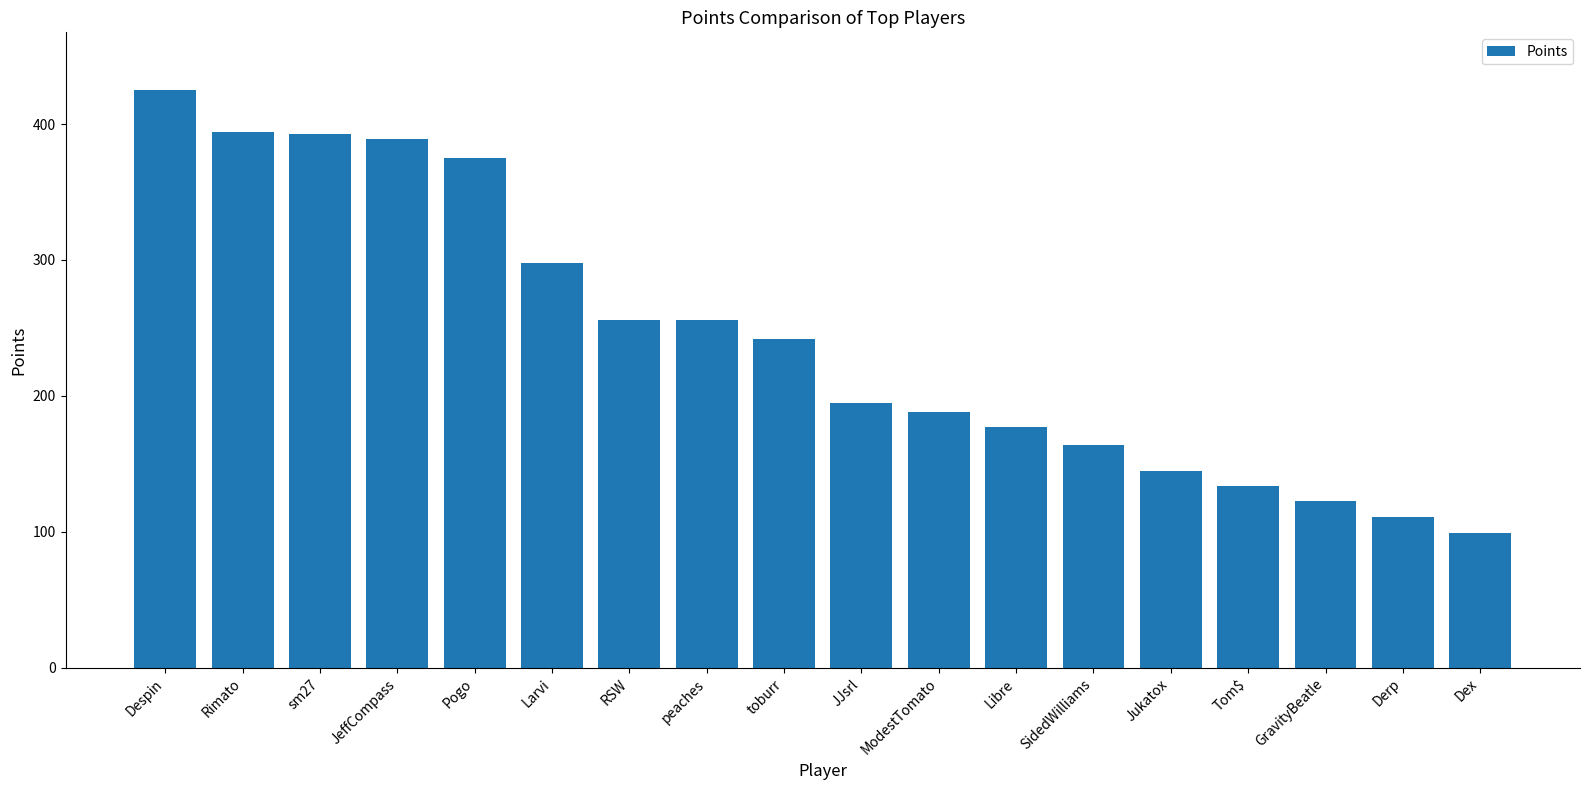

Between Rimato and Derp, which is larger?

Rimato